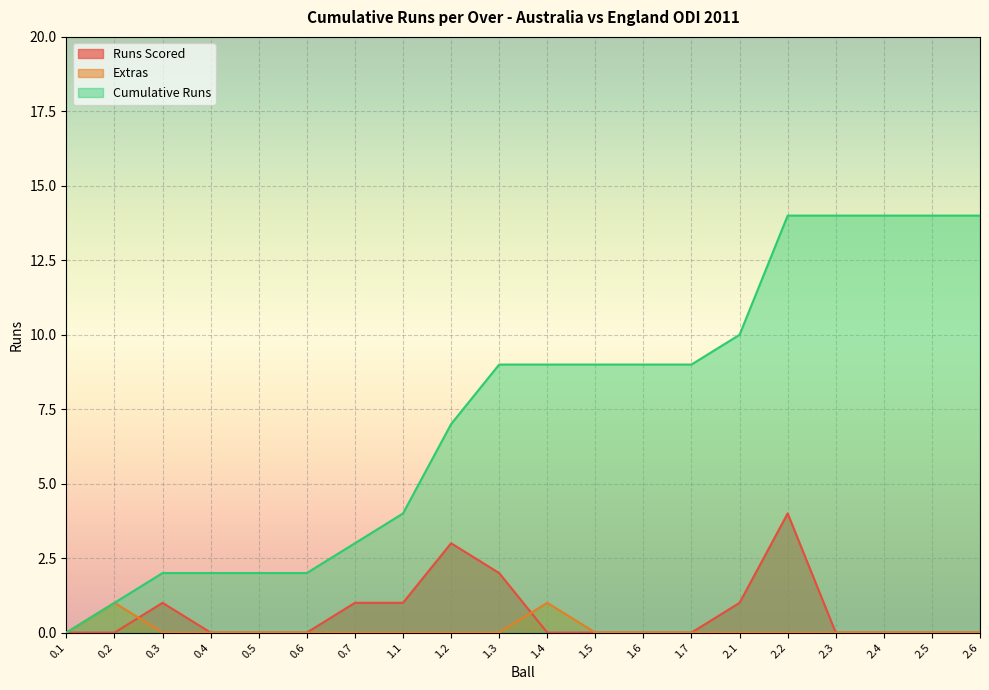

What is the spread (max minus min) of values at 1.1?

4